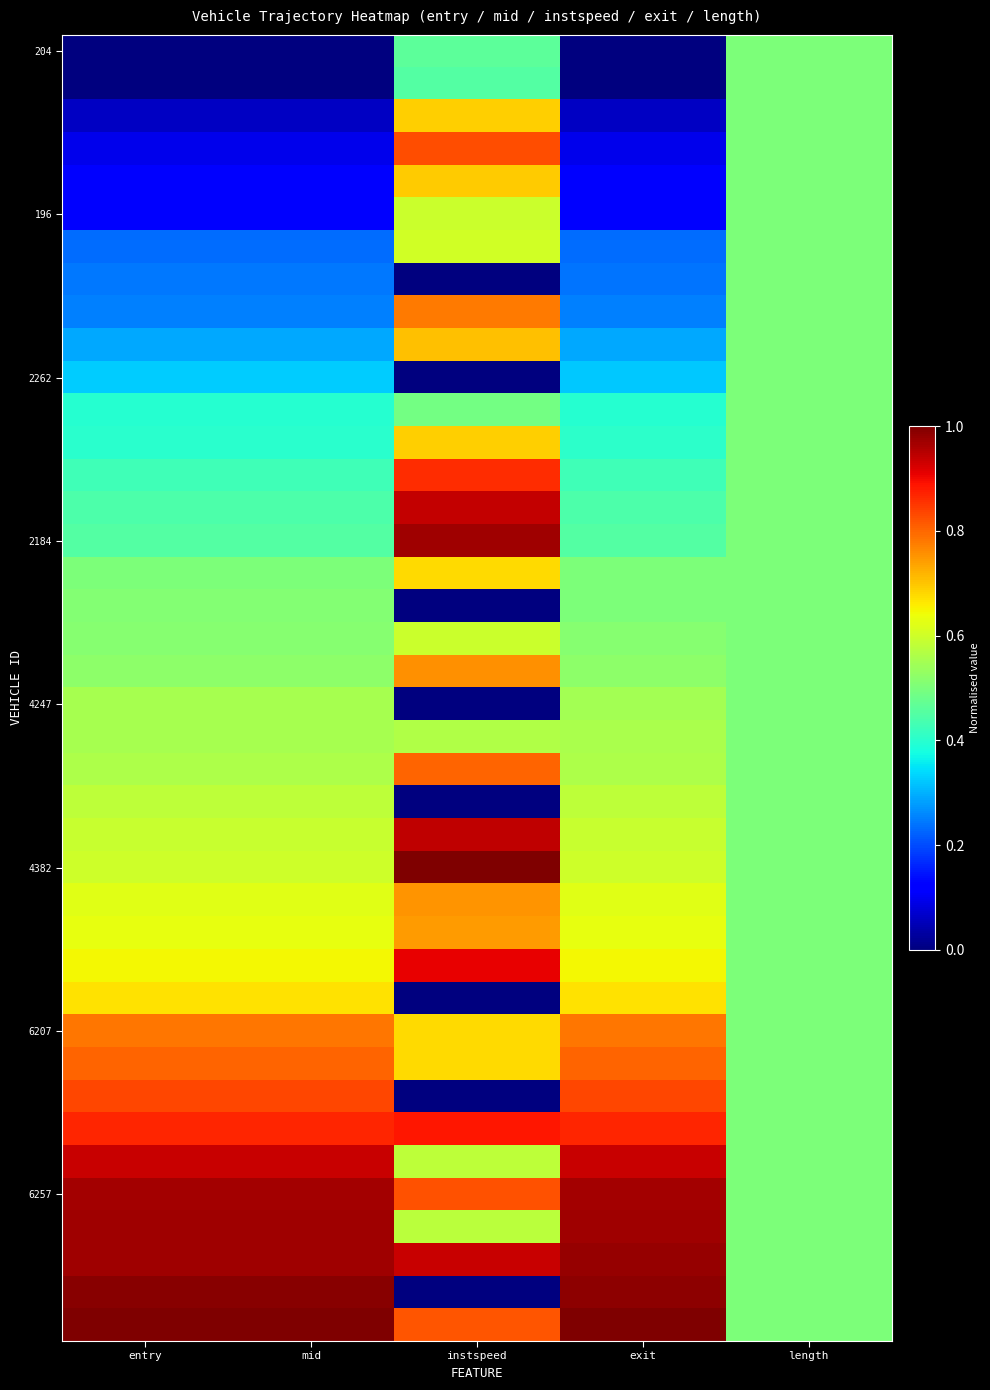

How many series are shown in this chart?

40